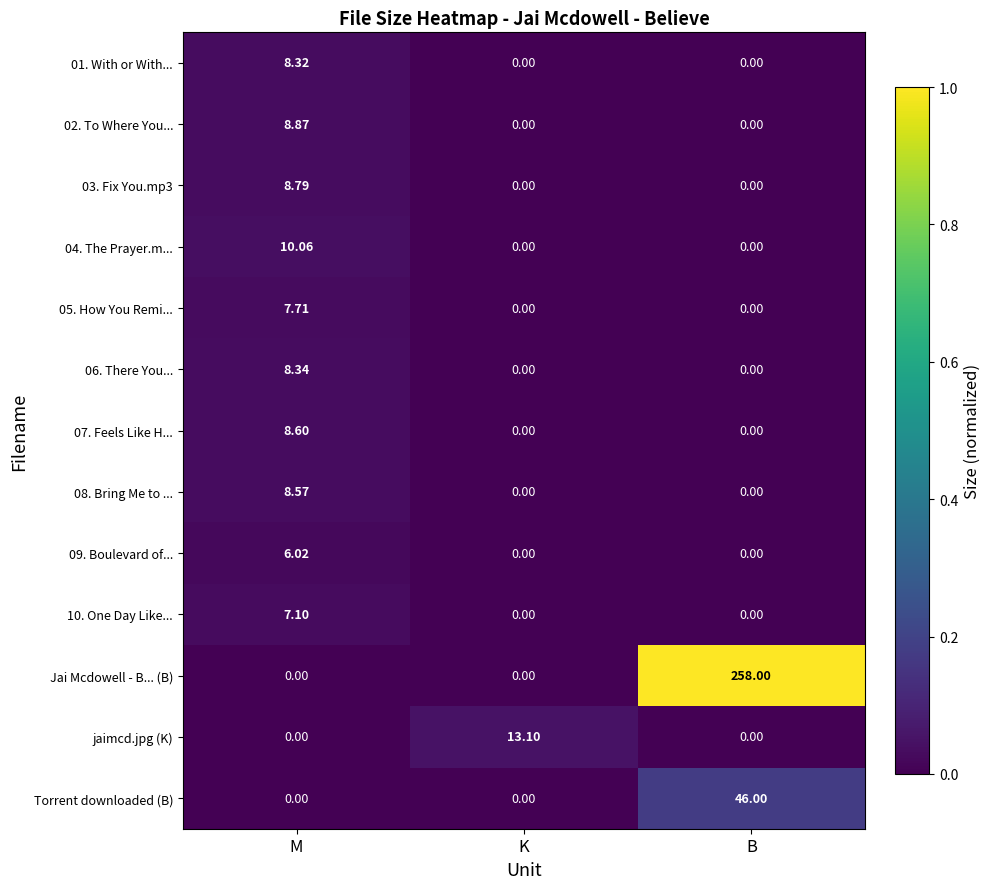

What is the maximum value shown in the chart?

258.0